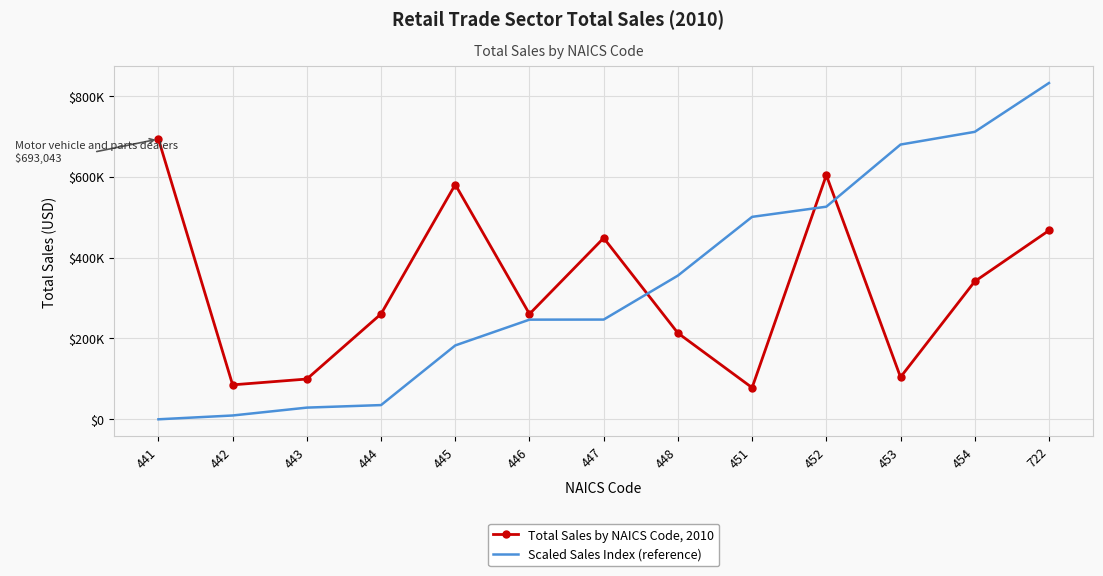

At which label does Total Sales by NAICS Code, 2010 reach its minimum?

451